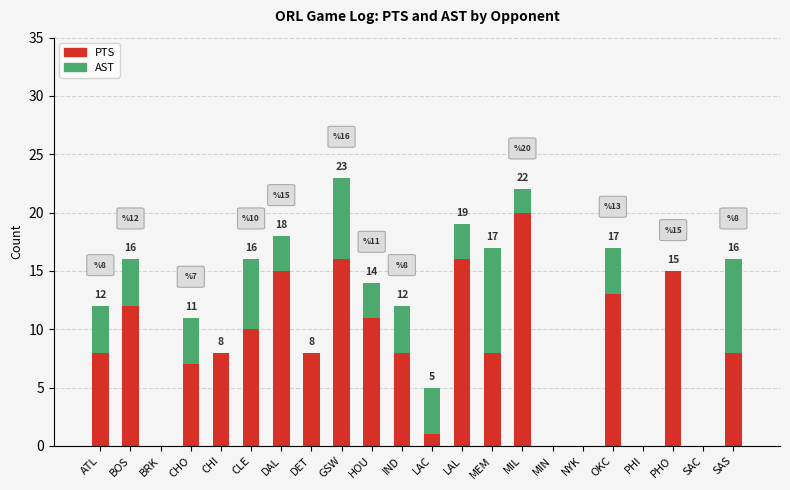

What is the sum of all PTS values?

184